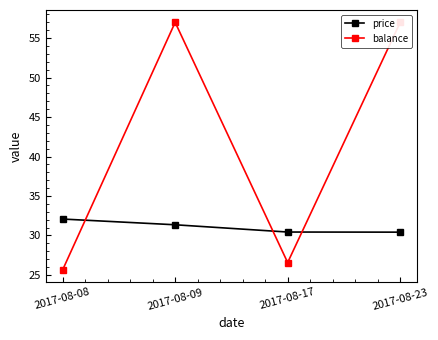

True or false: price and balance intersect in this chart.

True